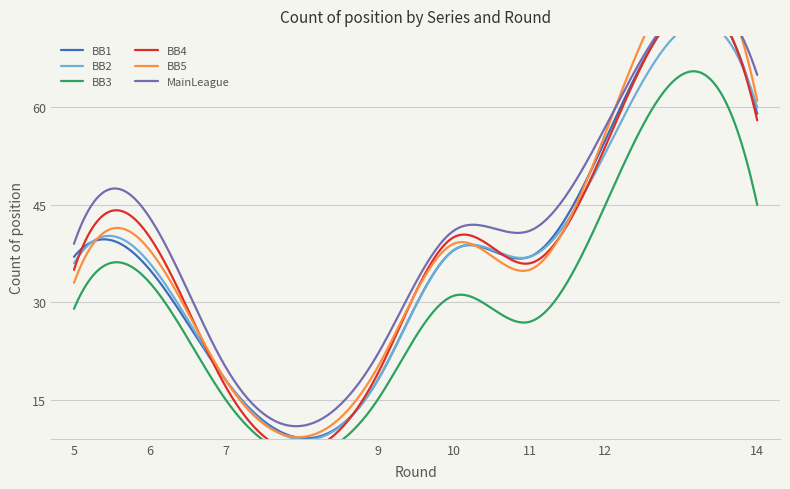

At which label does BB5 reach its minimum?

7